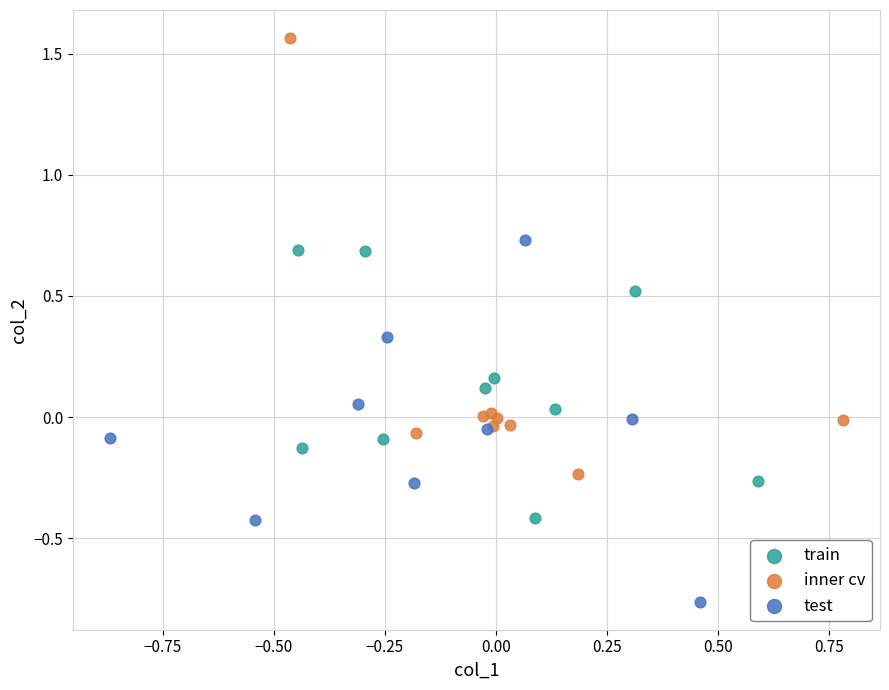

Which series reaches the minimum Y coordinate?

test